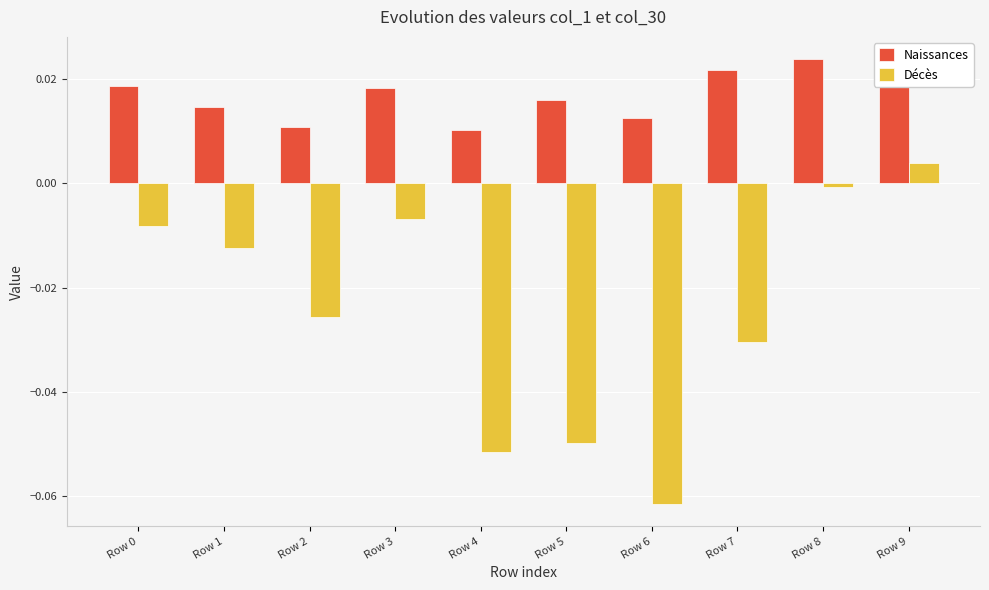

Which series changed the most between Row 4 and Row 5?

Naissances